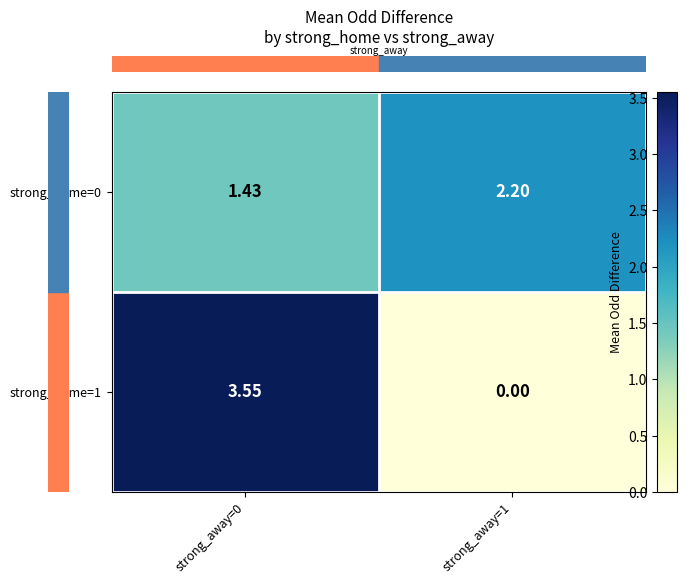

How many series are shown in this chart?

2